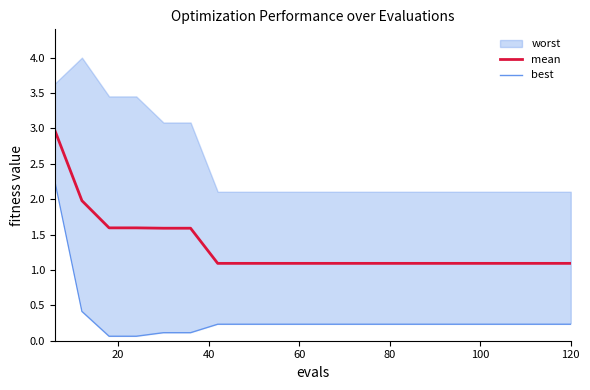

What is the highest value of the mean series?

3.0